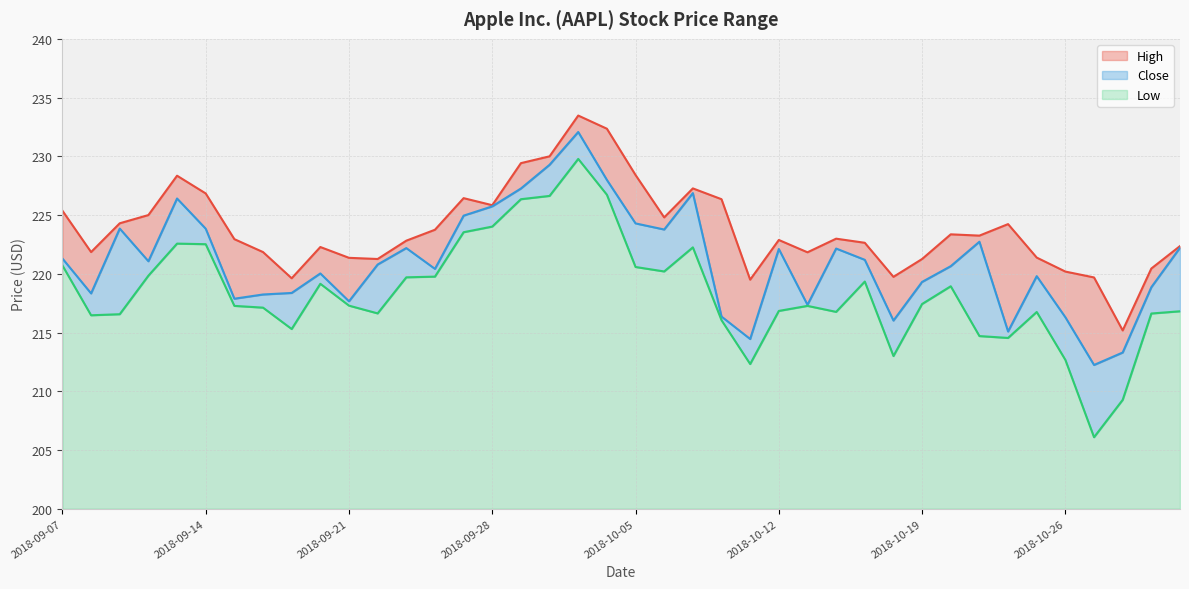

Which category has the lowest value in the Close series?

2018-10-29